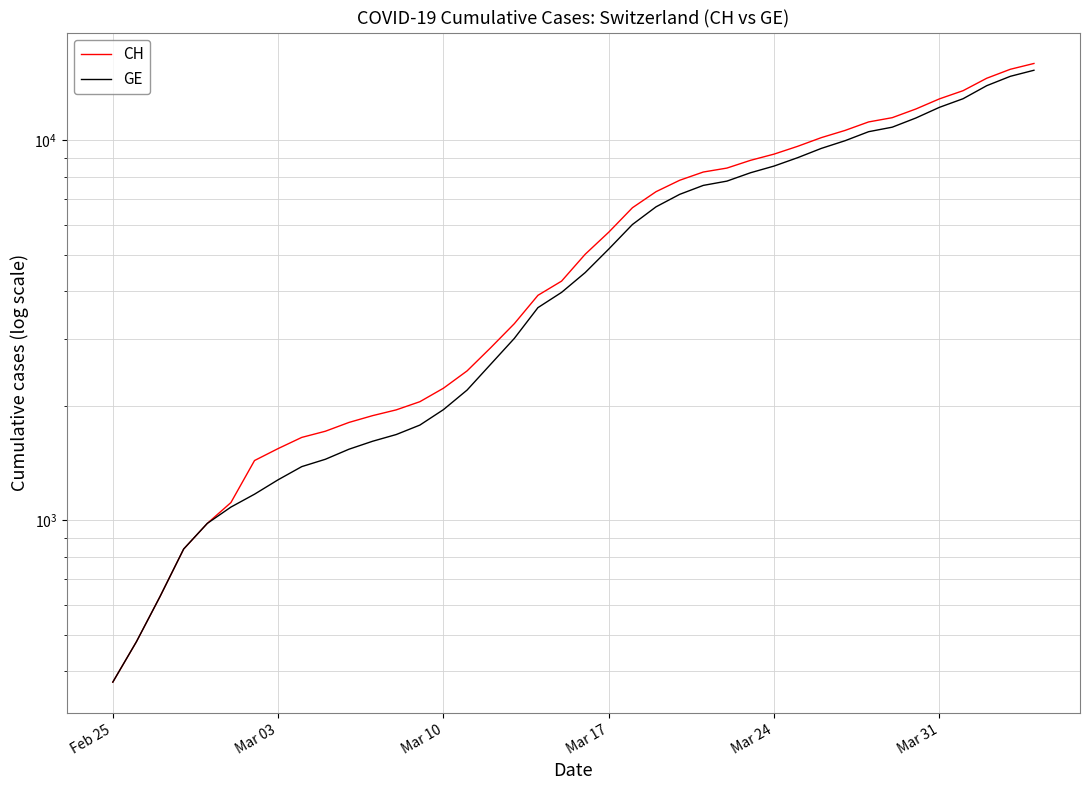

Which series has the largest total across all categories?

CH